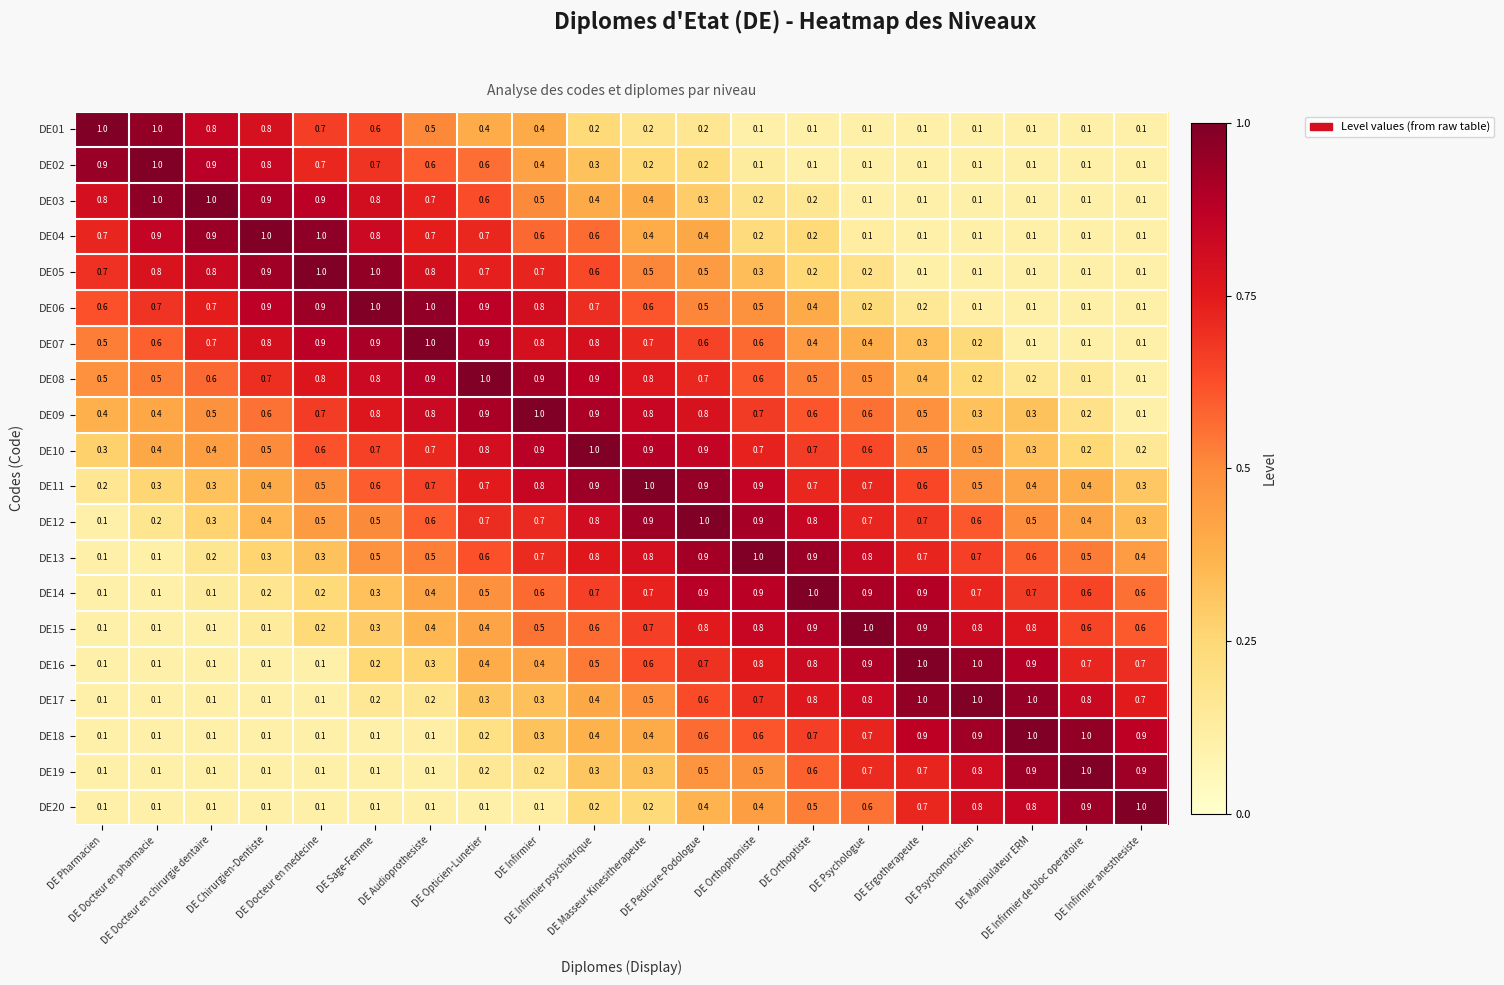

How many series are shown in this chart?

20